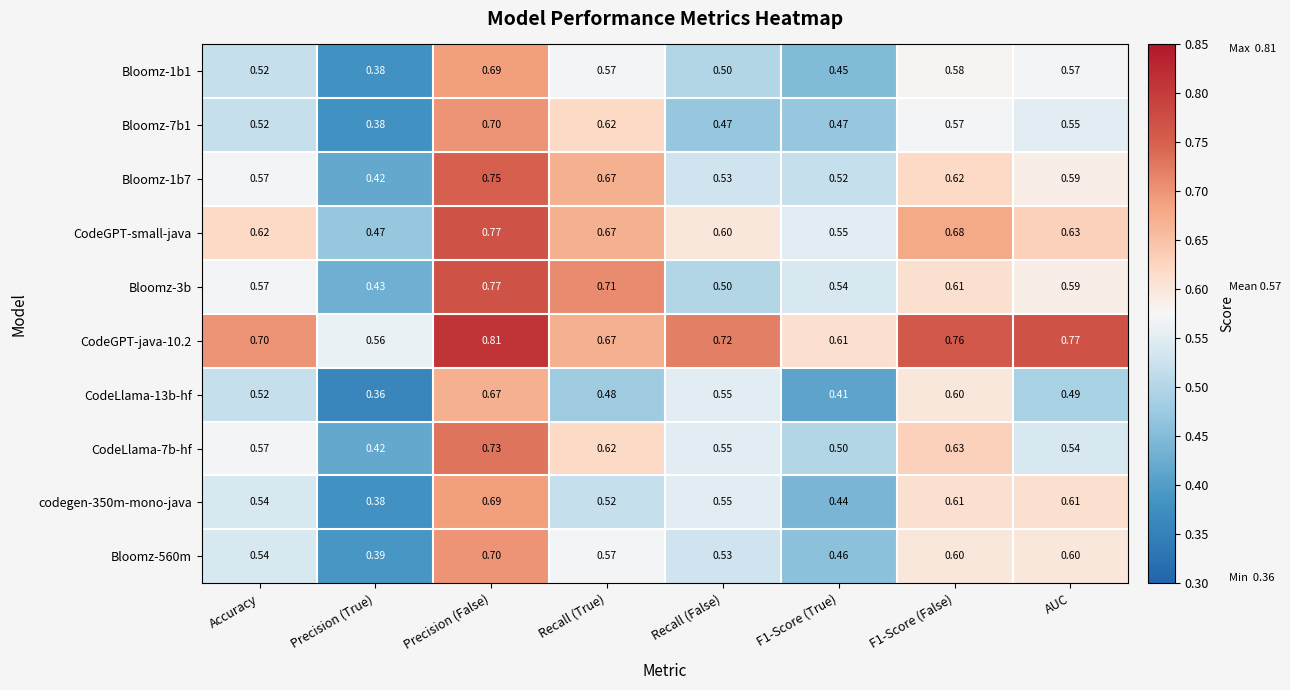

Which label corresponds to the smallest value in the chart?

Precision (True)